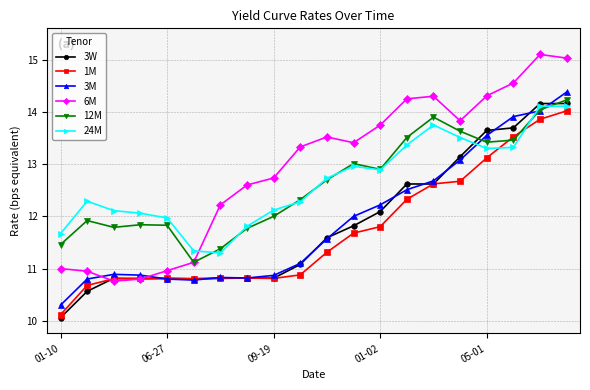

Which series ends up on top after the final intersection of 12M and 1M?

12M